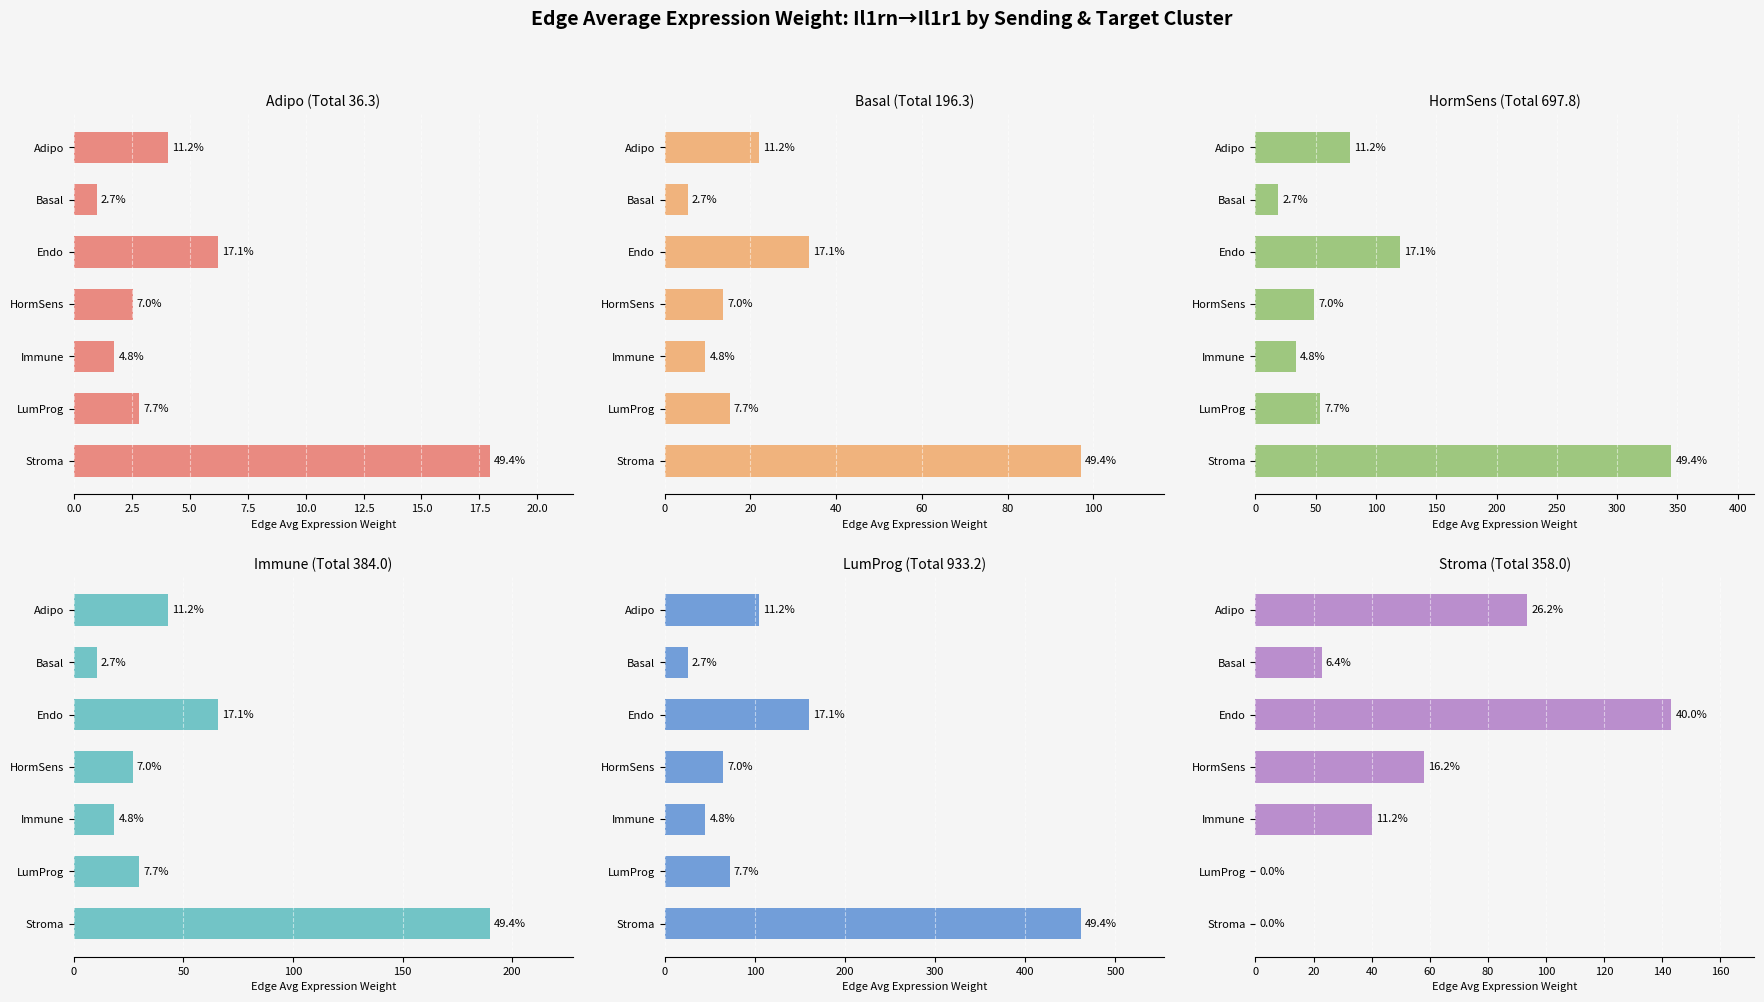

What is the lowest value of the LumProg series?

25.4